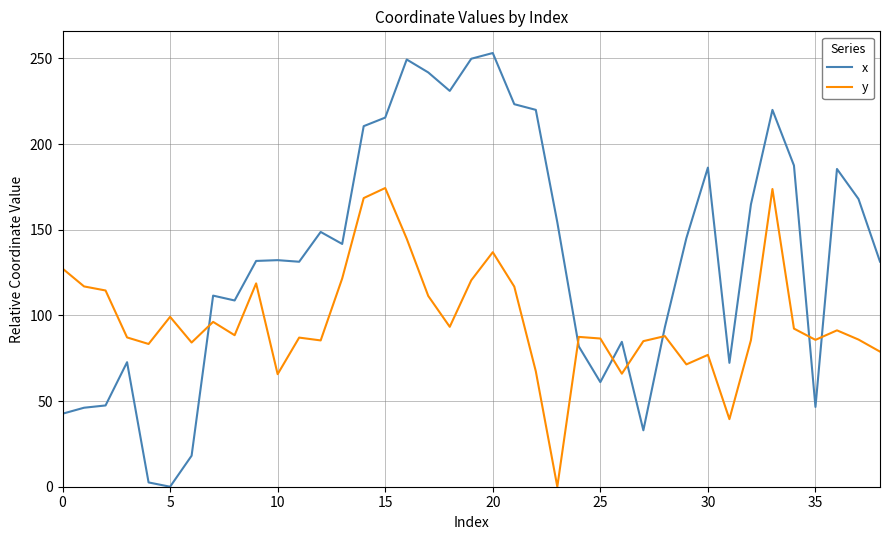

What is the greatest value displayed?

253.1